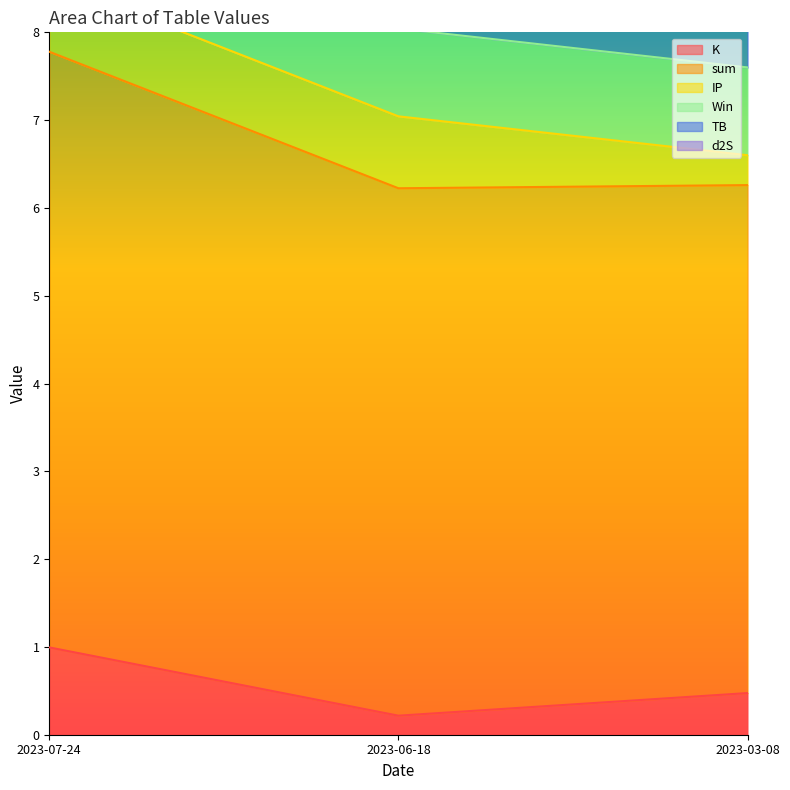

What position from the left is 2023-07-24?

1